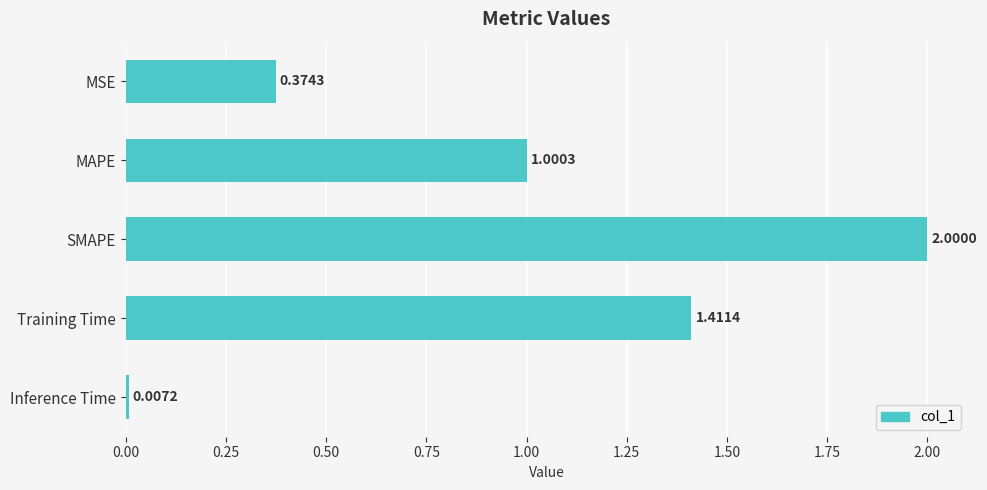

What is the label of the 4th bar from the bottom?

MAPE